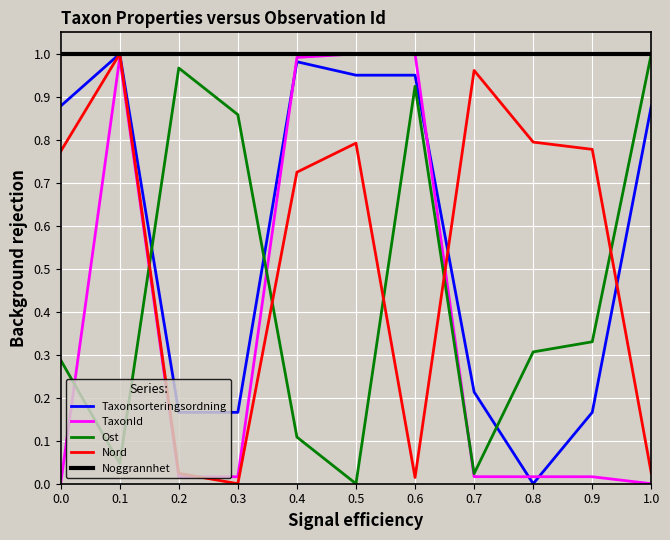

The value of Nord at 0.2 is 0.0. True or false?

True